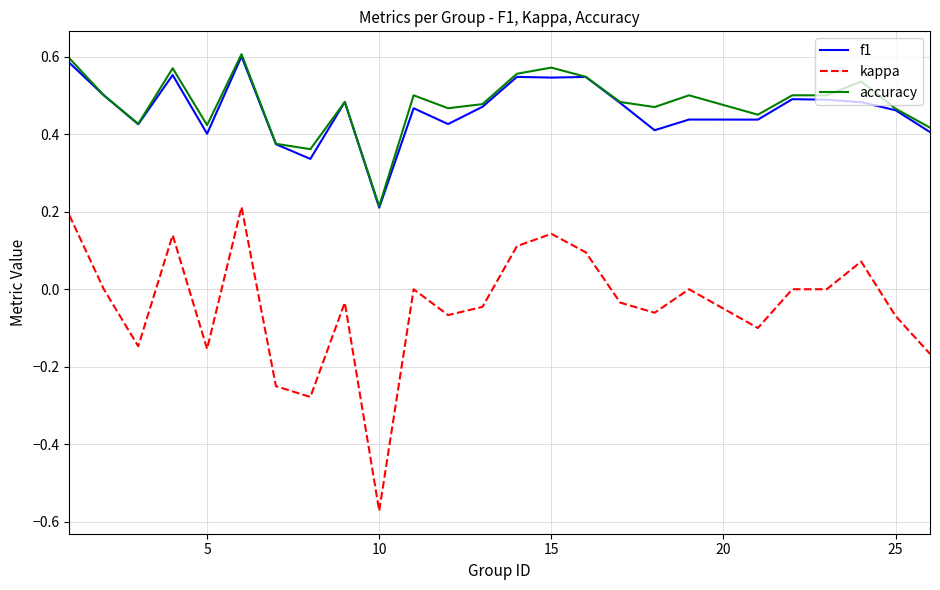

Which series has the widest spread of values?

kappa